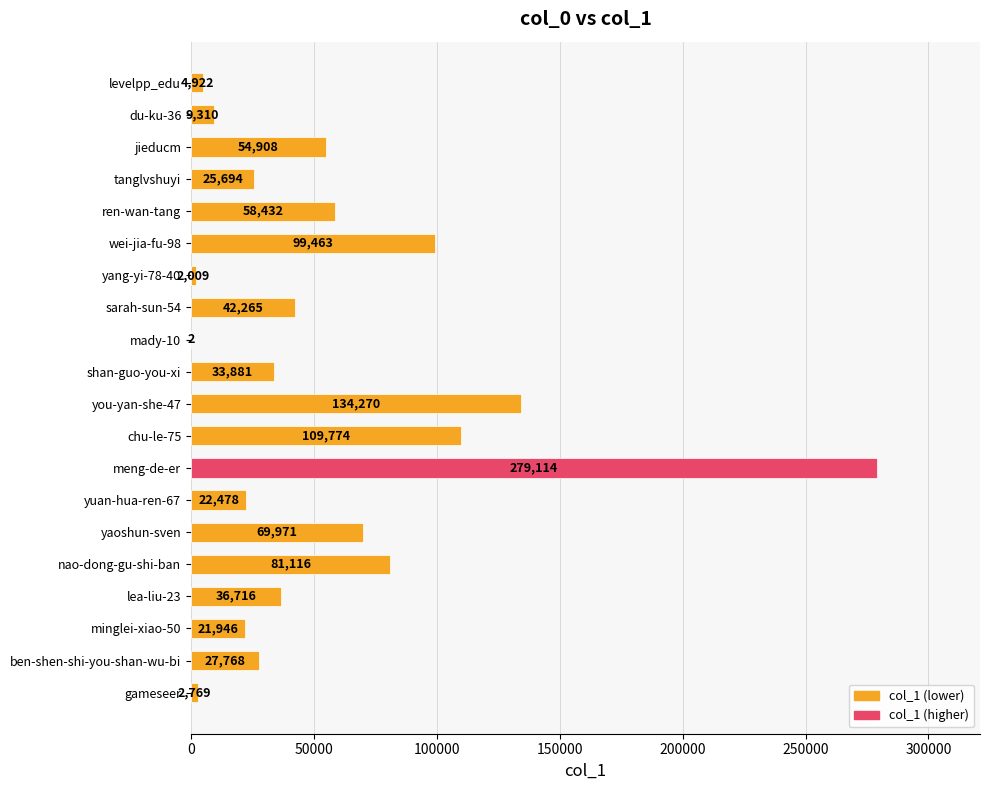

At which category does the chart reach its peak across all series?

meng-de-er